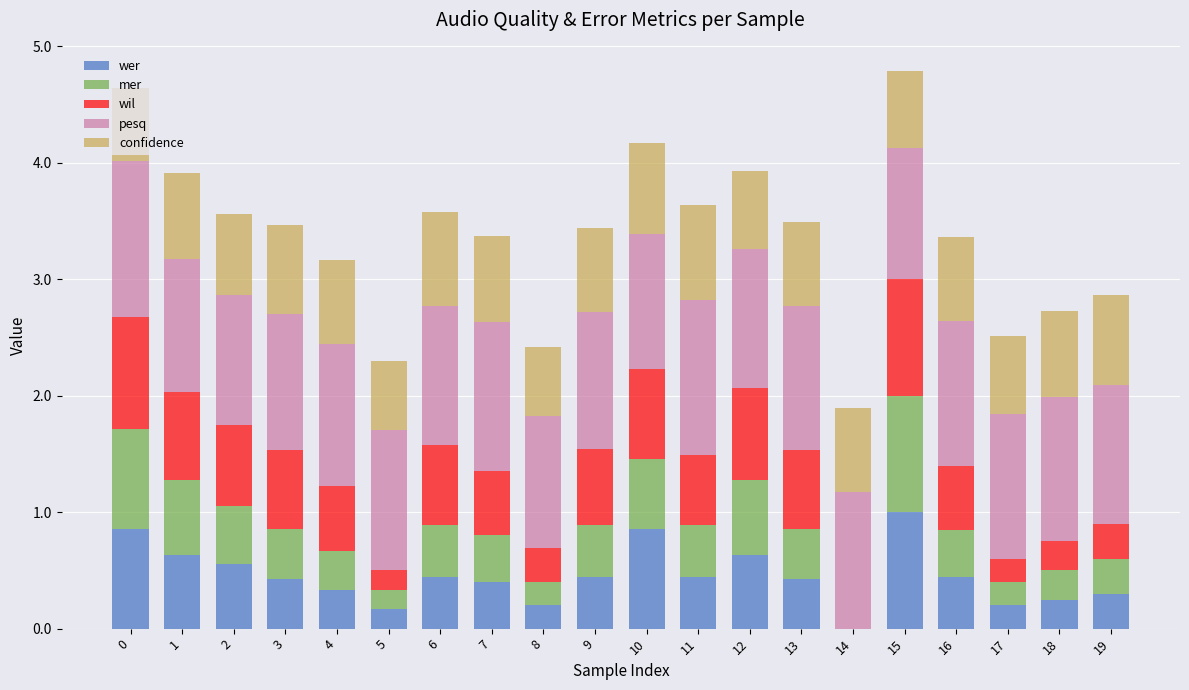

What is the total value across all series at 3?

3.5